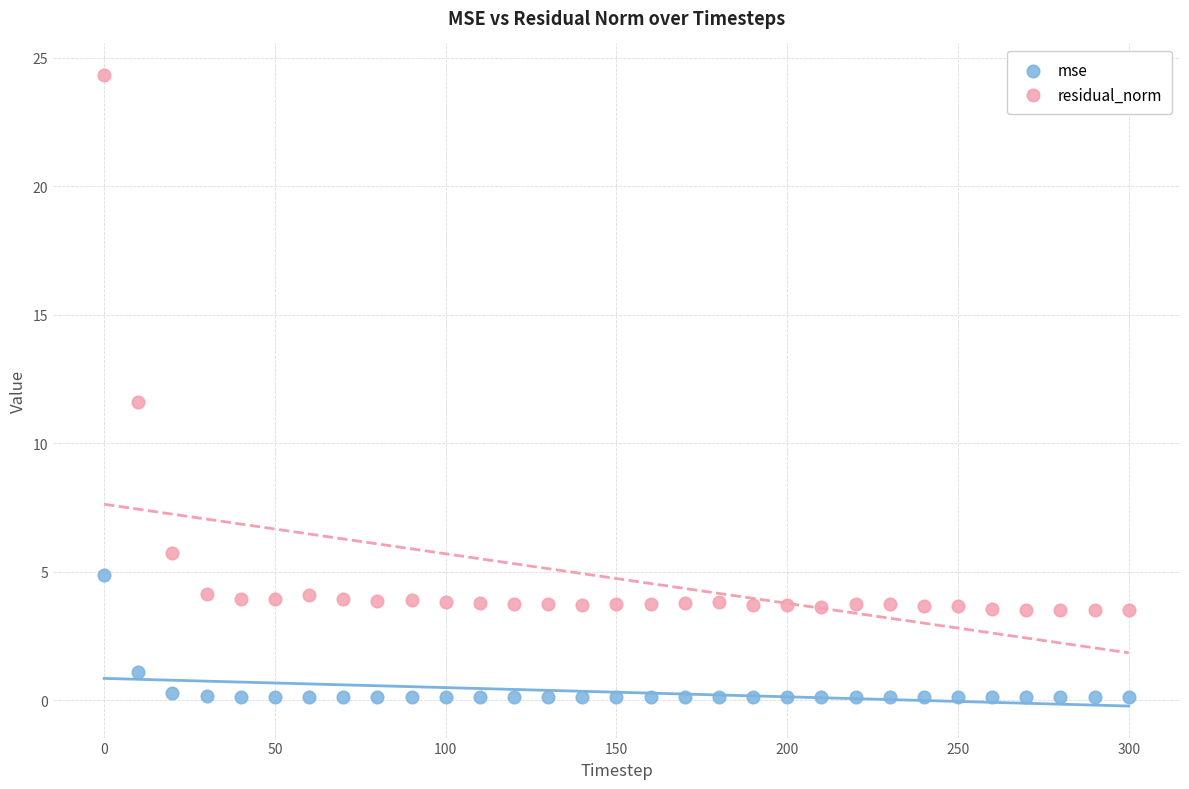

In the residual_norm series, what Y value is closest to 13?

11.6